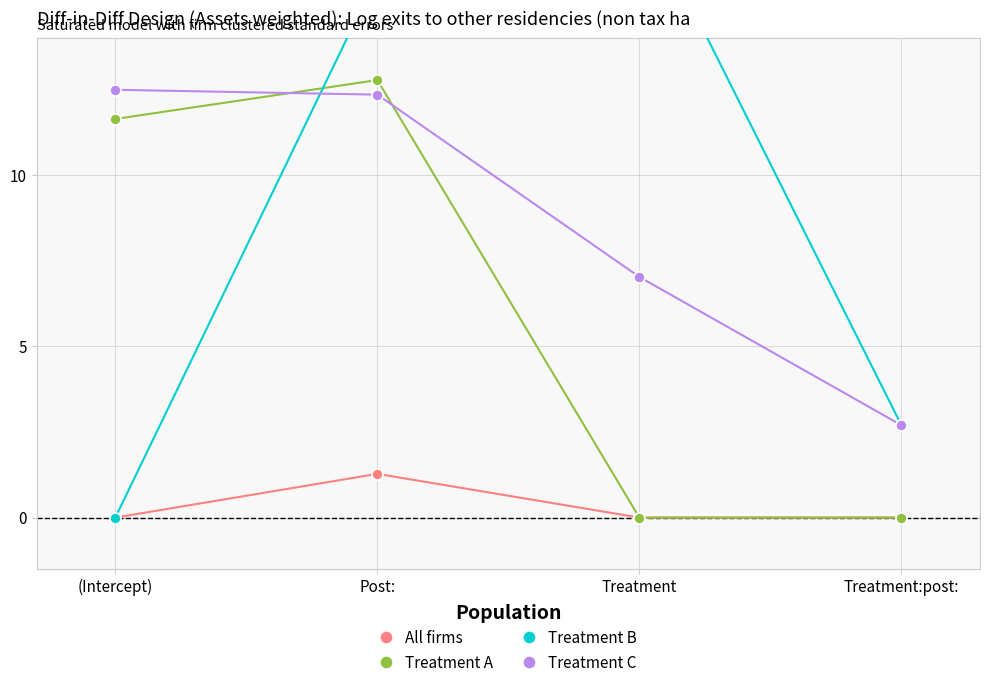

What is the highest value of the Treatment C series?

12.5